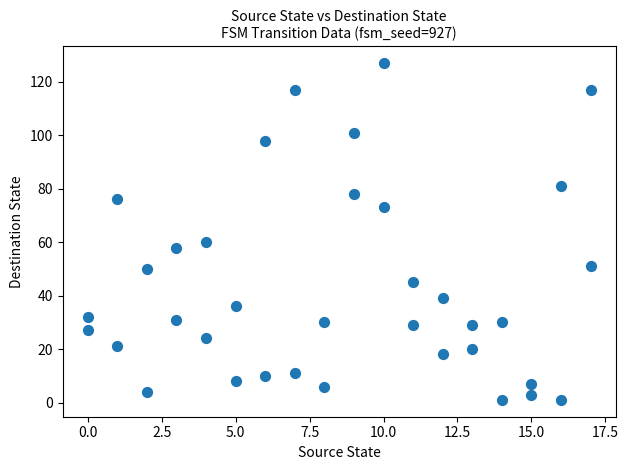

What Y value in the scatter plot is closest to 64?

60